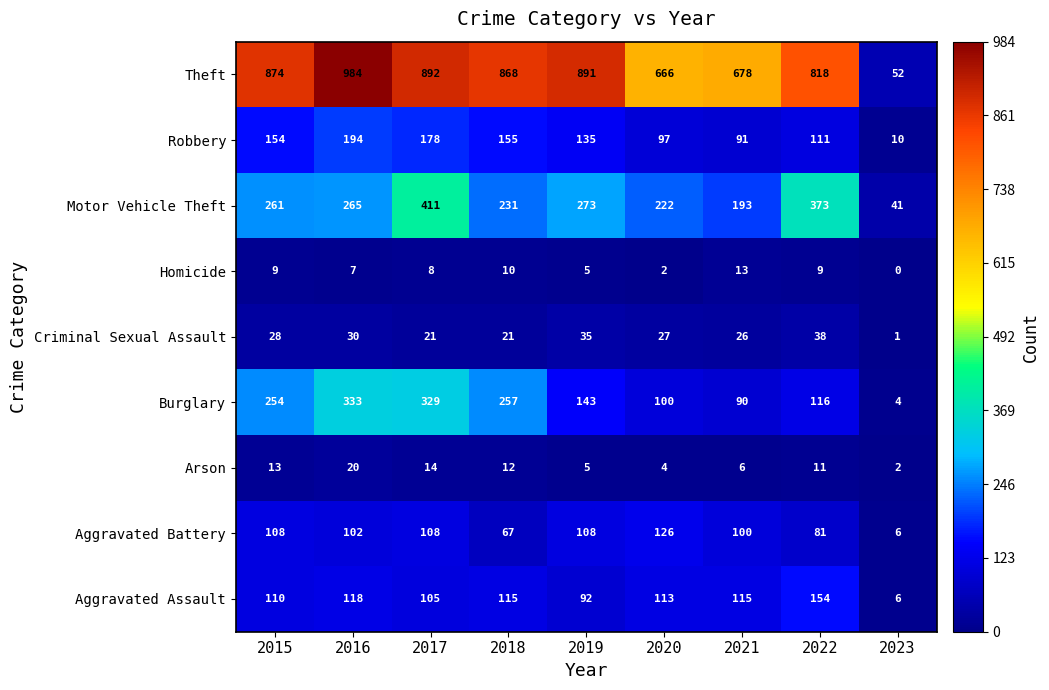

What is the spread (max minus min) of values at 2022?

809